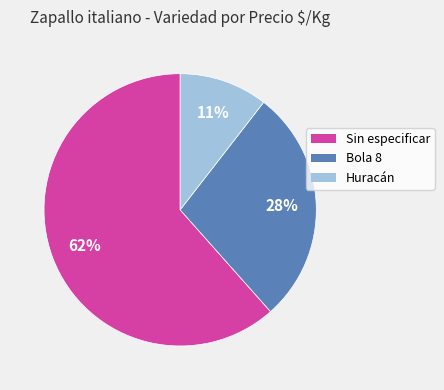

Do Sin especificar and Huracán together represent more than half of the pie?

Yes